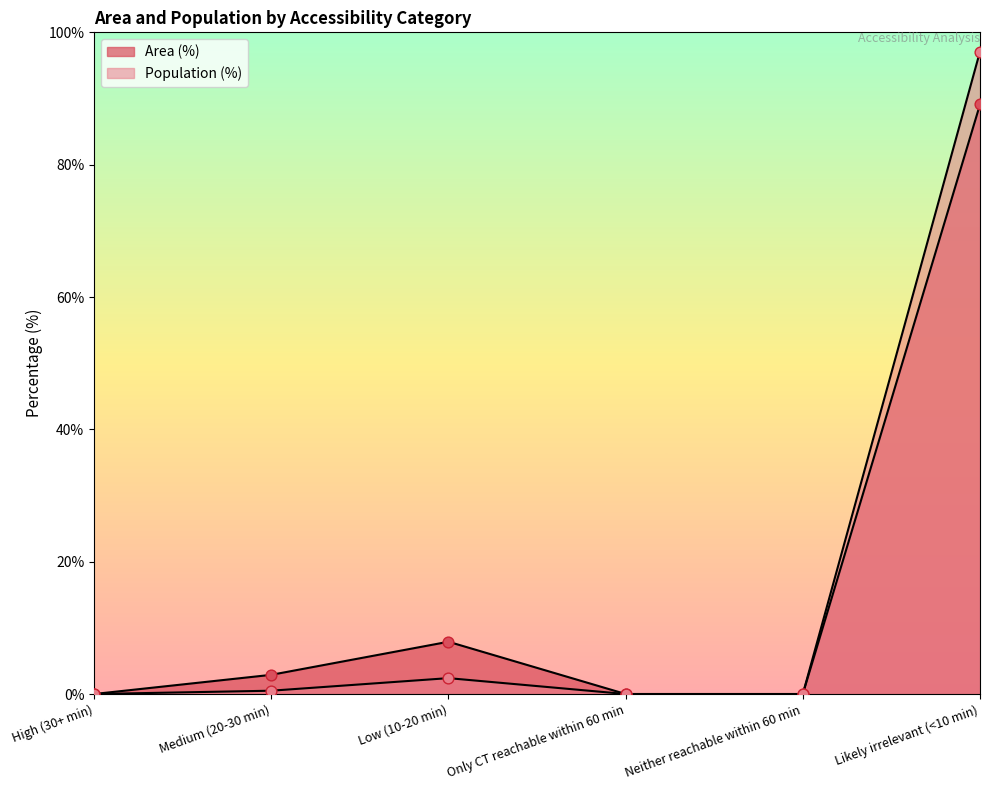

At which category is the sum across all series the highest?

Likely irrelevant (<10 min)